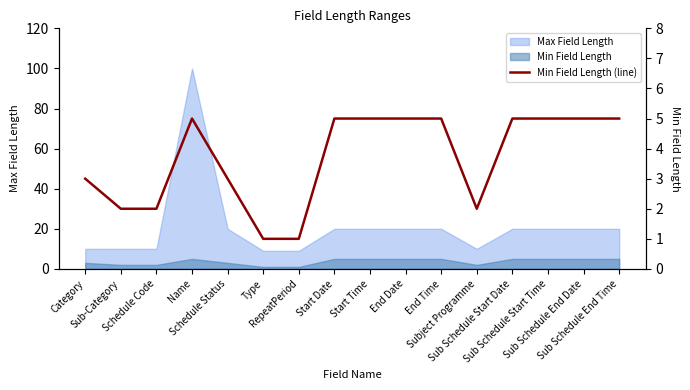

At which label is the value closest to 3?

Category